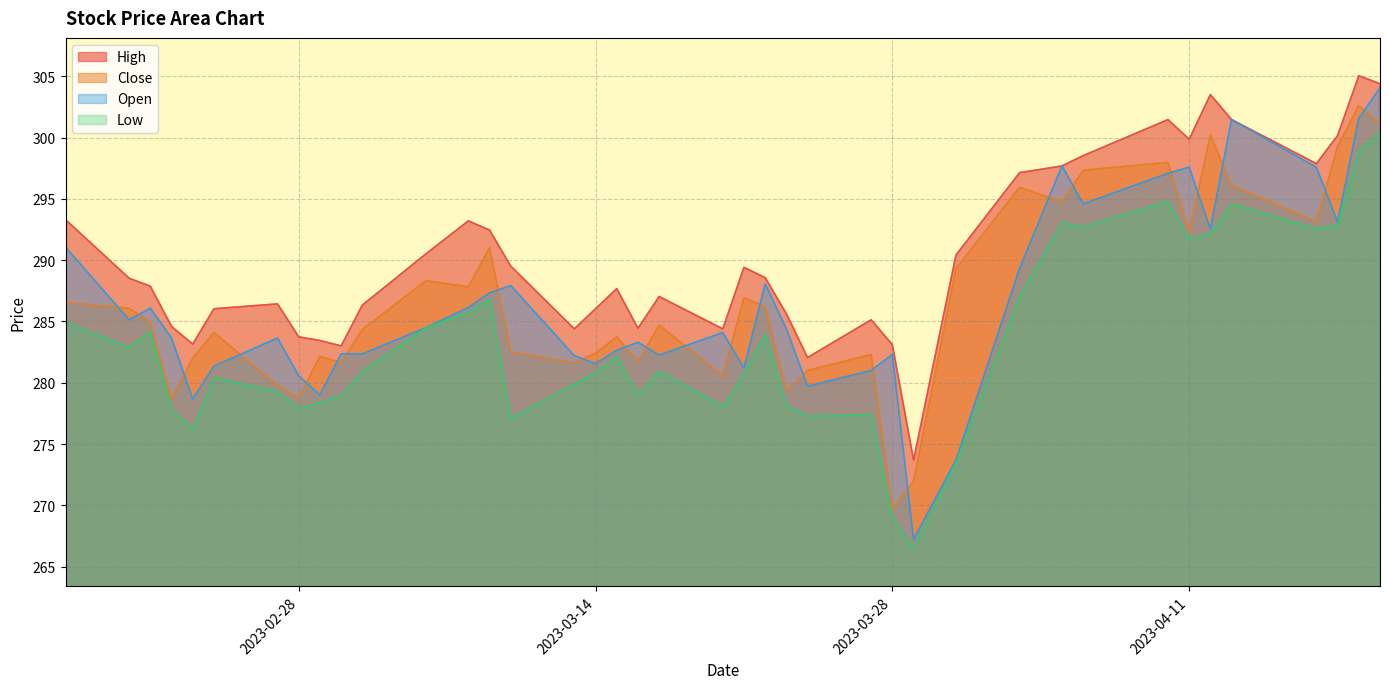

How many categories are shown in the chart?

40